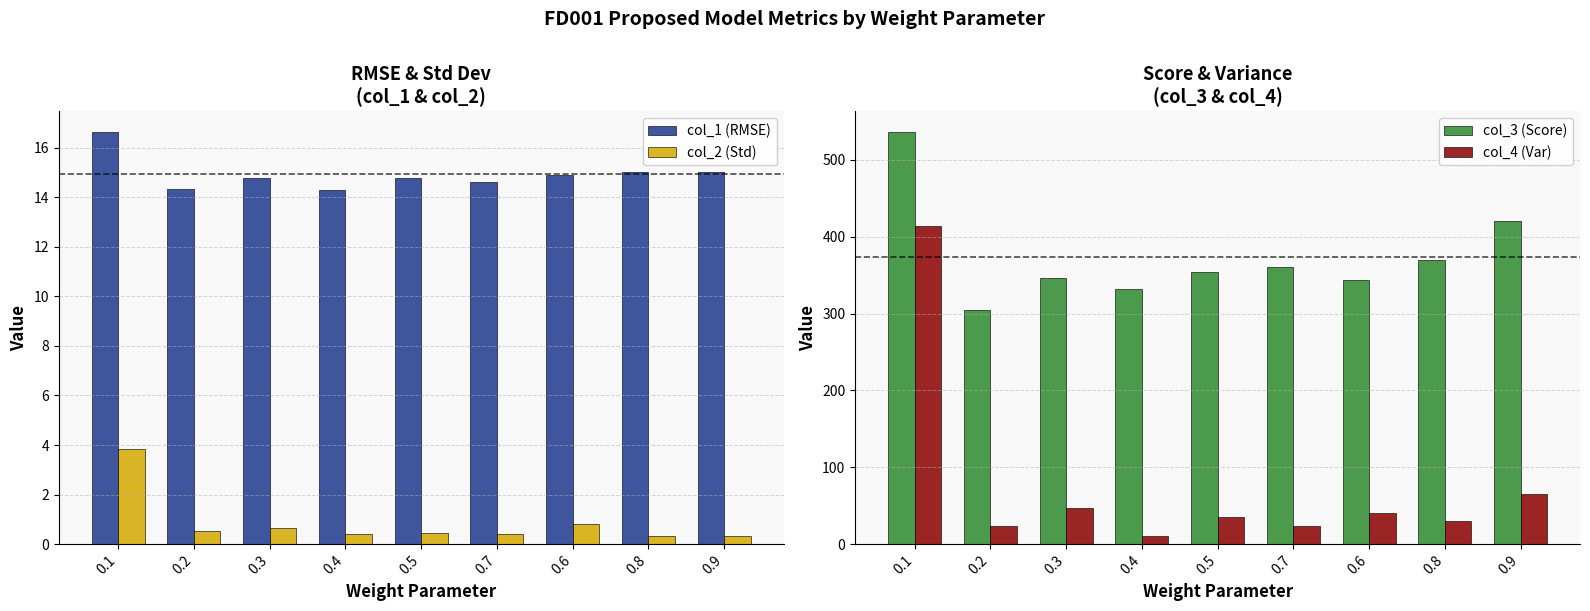

The value of col_2 (Std) at 0.7 is 0.2. True or false?

False